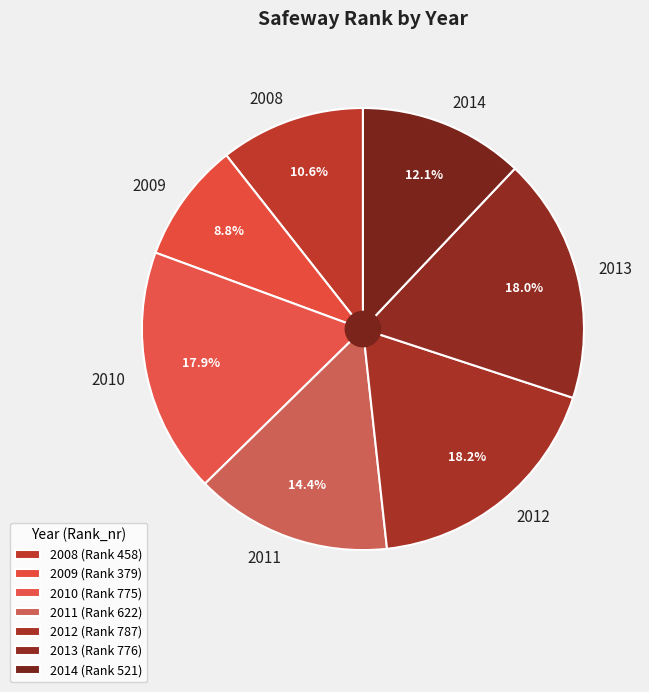

Approximately how many times larger is the value at 2008 compared to 2010?

0.6